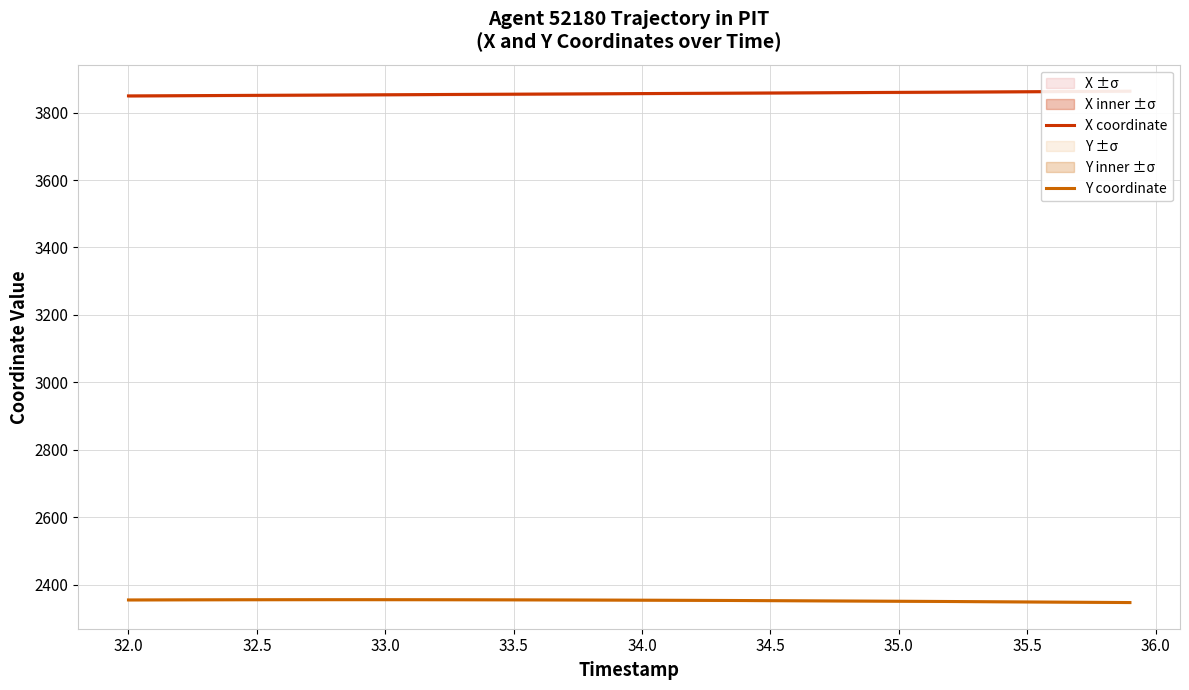

True or false: Y coordinate has a value of 3452.6 at 35.0.

False